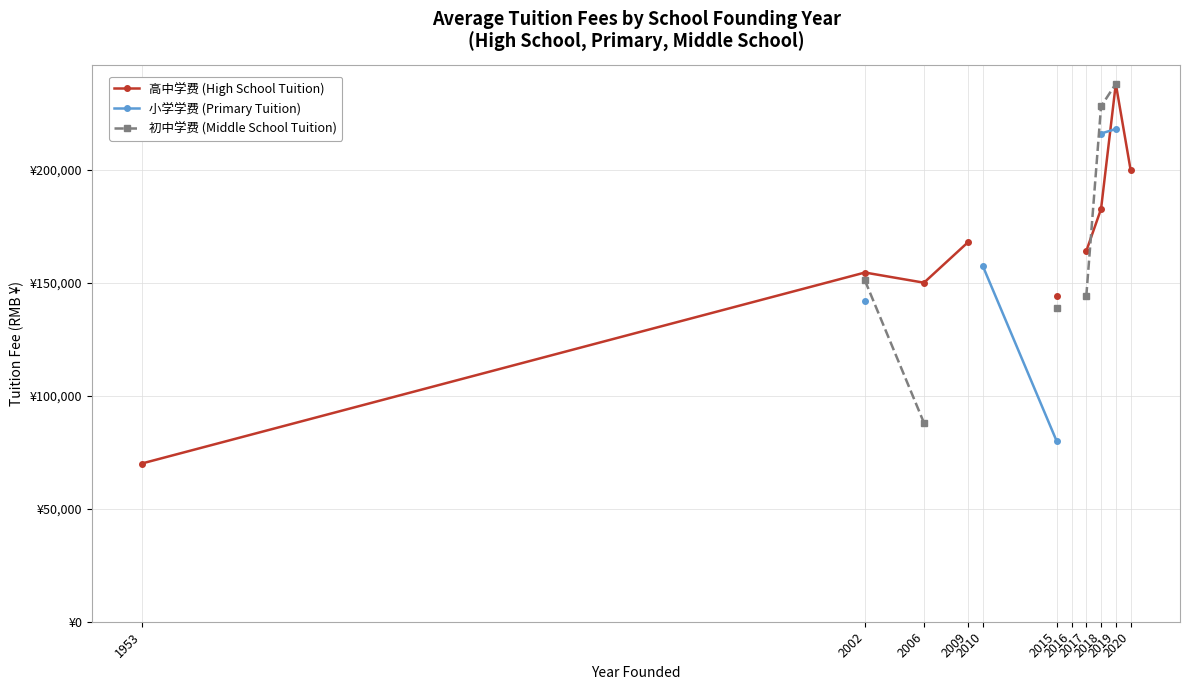

What is the sum of the 高中学费 (High School Tuition) values at 2015 and 2002?

298400.0